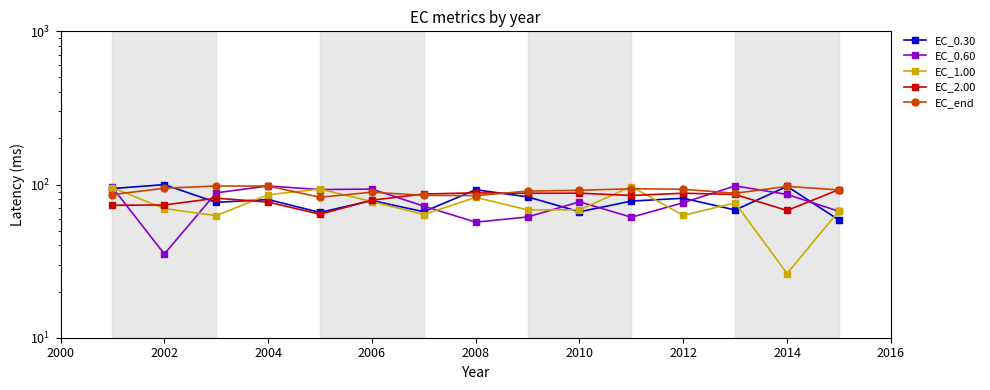

Between 2014 and 2016, which series saw the biggest shift?

EC_1.00